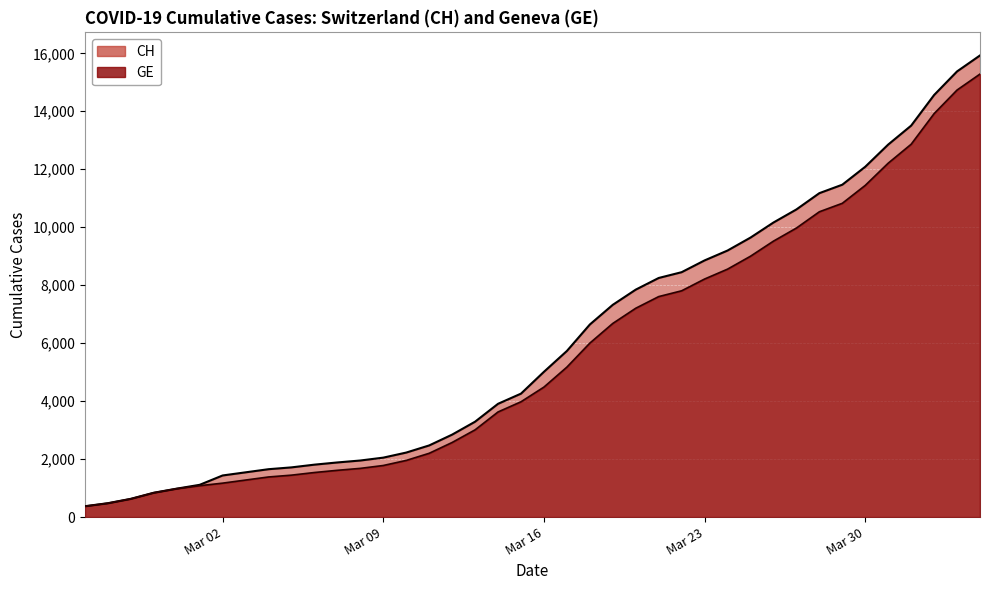

What is the total value across all series at Mar 09?

3831